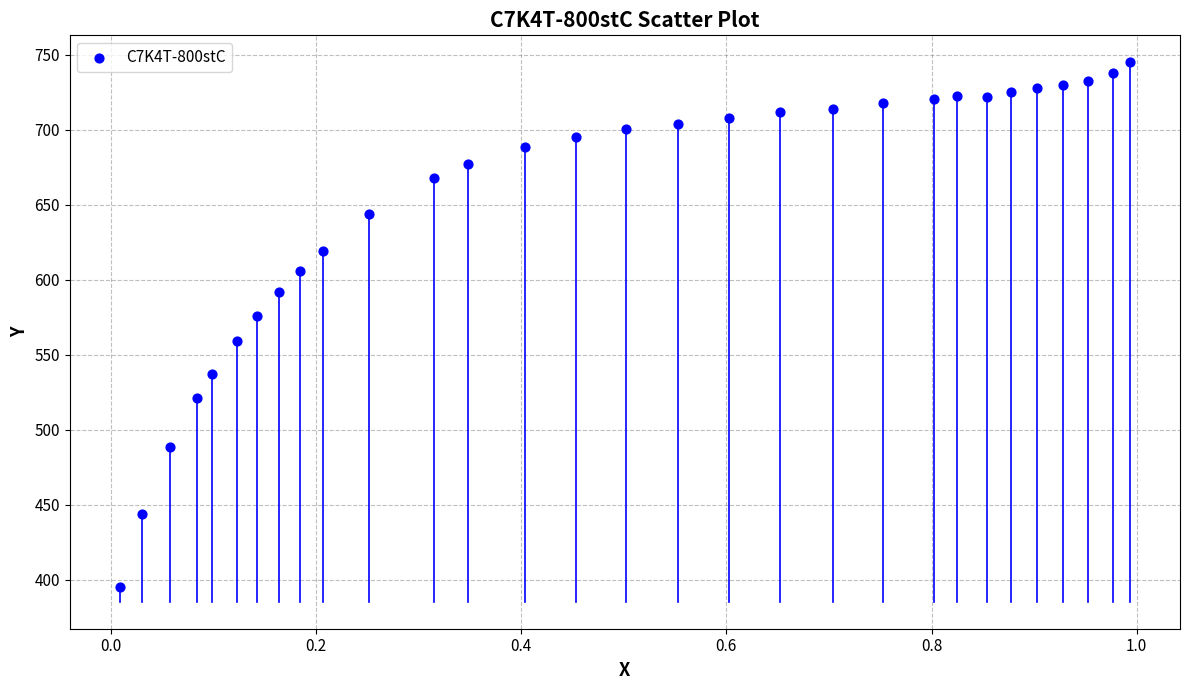

What is the range of Y values (max minus min)?

349.5